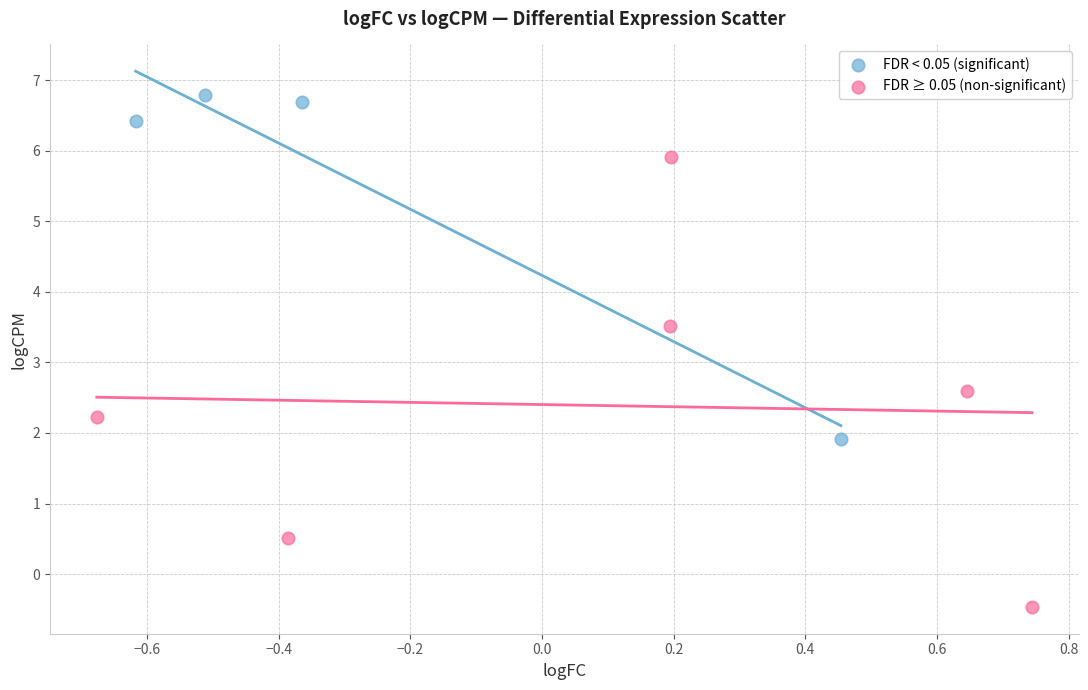

Which series contains the highest Y value?

FDR < 0.05 (significant)